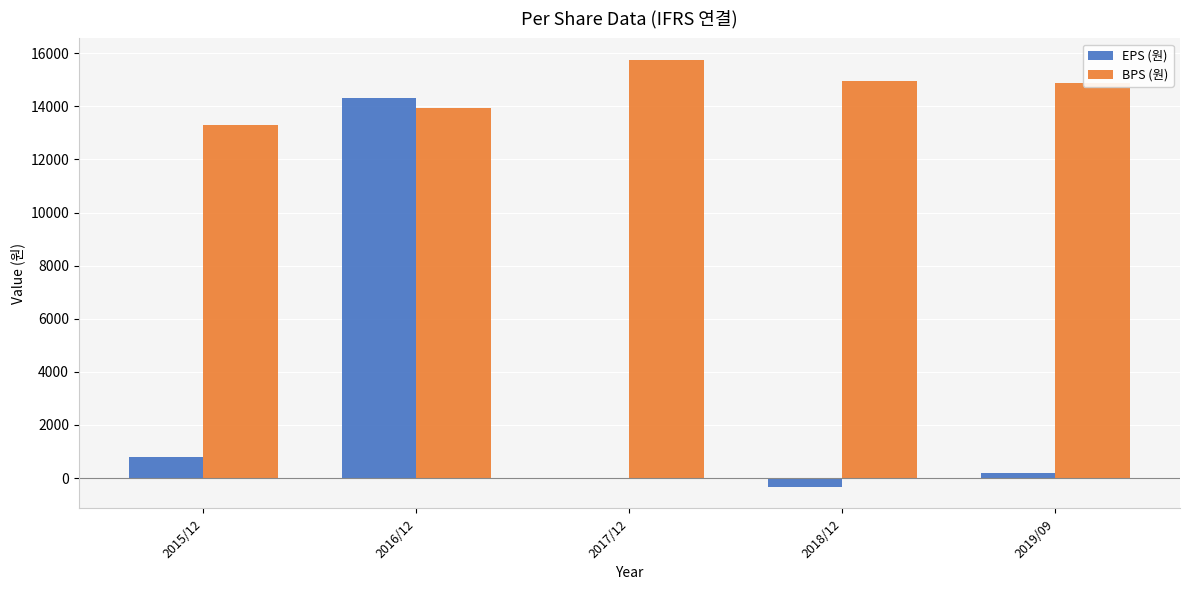

What is the greatest value displayed?

15756